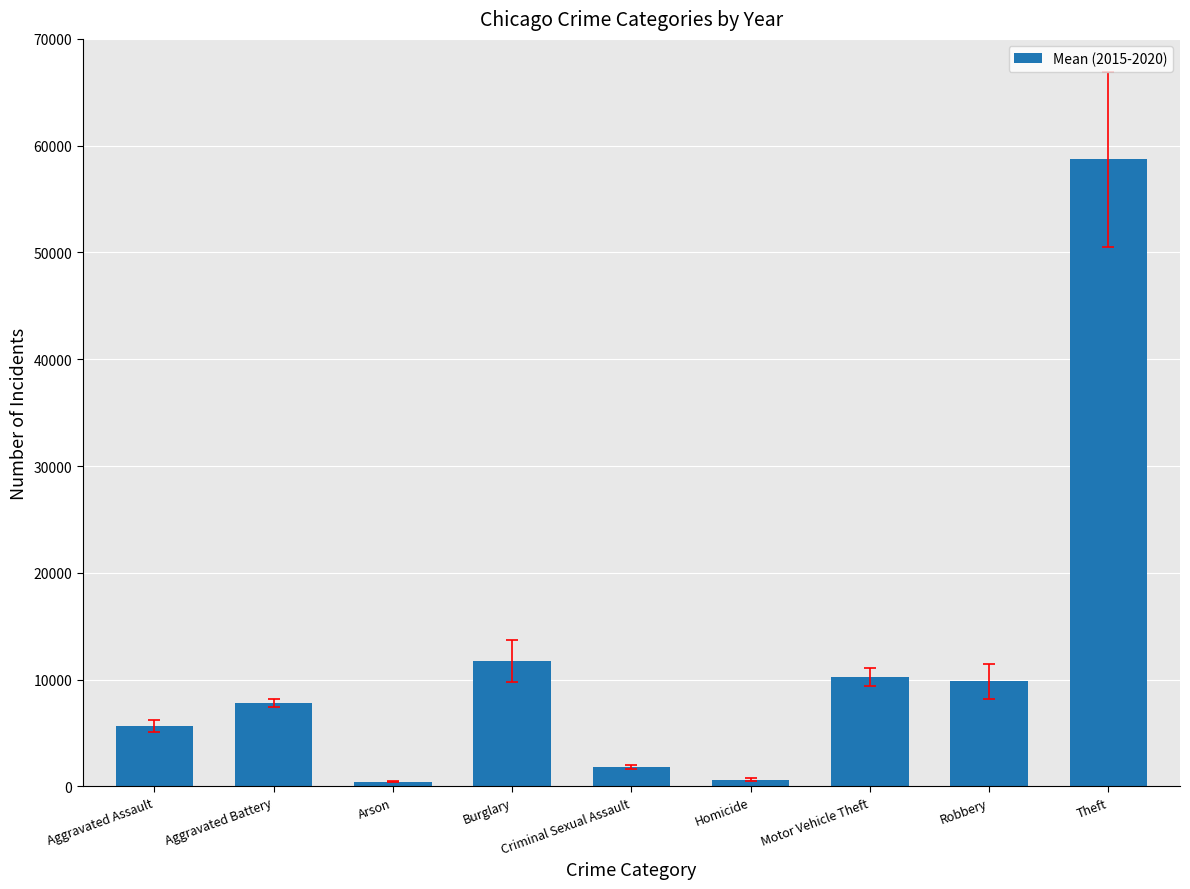

What is the average value?

11887.8